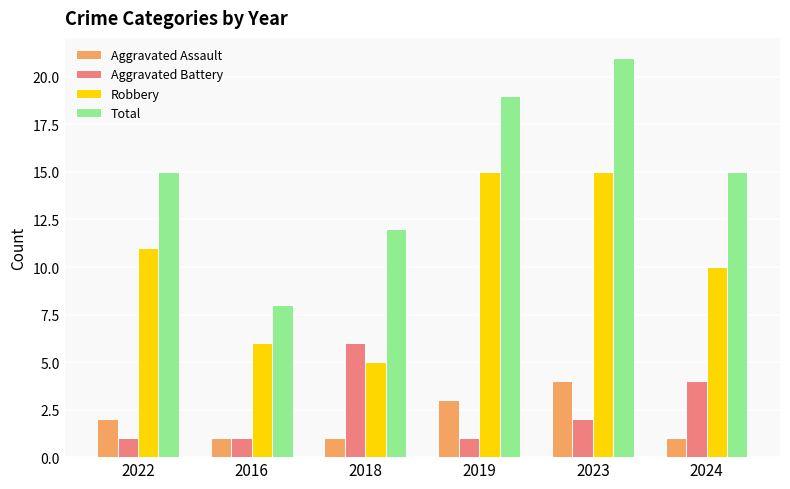

At 2024, list the series in order from smallest to largest.

Aggravated Assault, Aggravated Battery, Robbery, Total